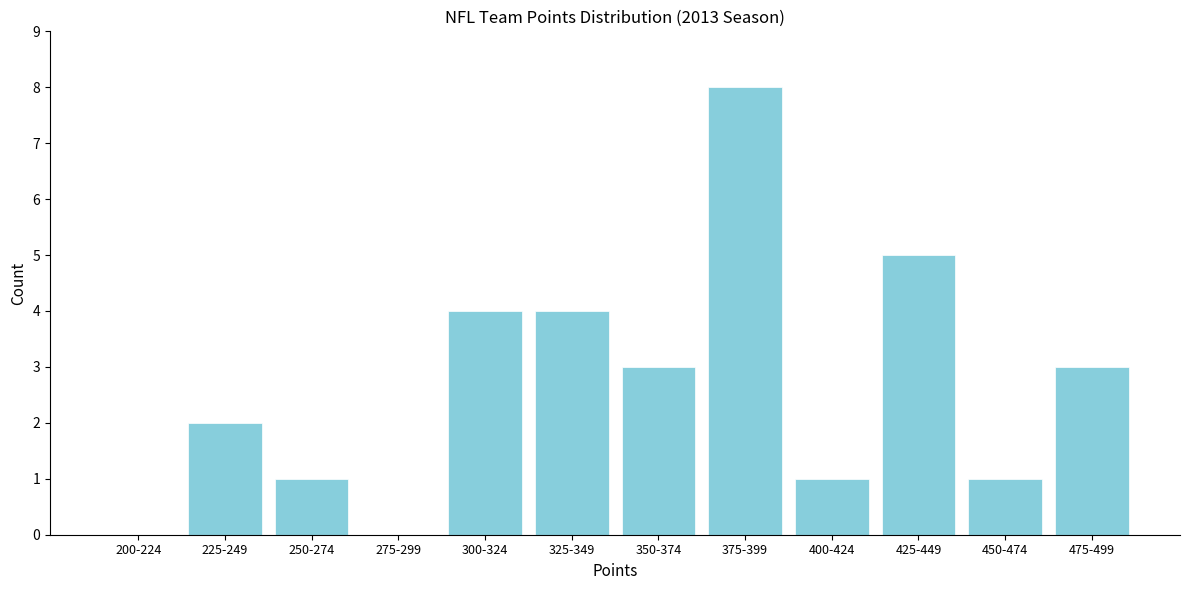

Reading left to right, extract all data points from this chart.

200-224=0	225-249=2	250-274=1	275-299=0	300-324=4	325-349=4	350-374=3	375-399=8	400-424=1	425-449=5	450-474=1	475-499=3